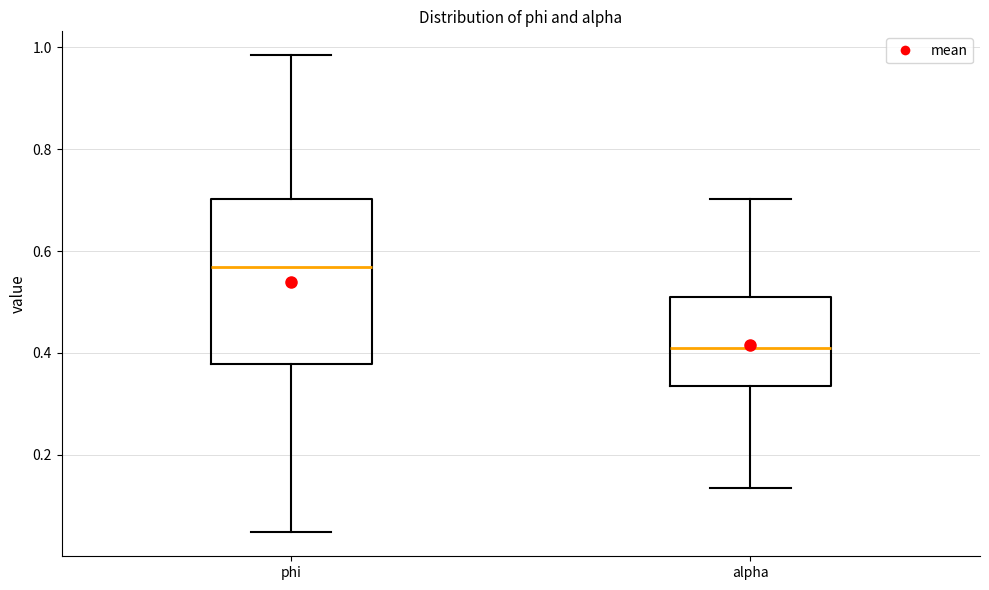

Reading left to right, transcribe this box plot: for each box, give where its median line is, the range the box spans, and where its two whiskers end, as read against the y-axis. The values are not printed on the chart, so give them approximately, as read against the axis.

phi: median 0.56, box 0.38 to 0.70, whiskers 0.04 to 0.98
alpha: median 0.40, box 0.34 to 0.50, whiskers 0.14 to 0.70